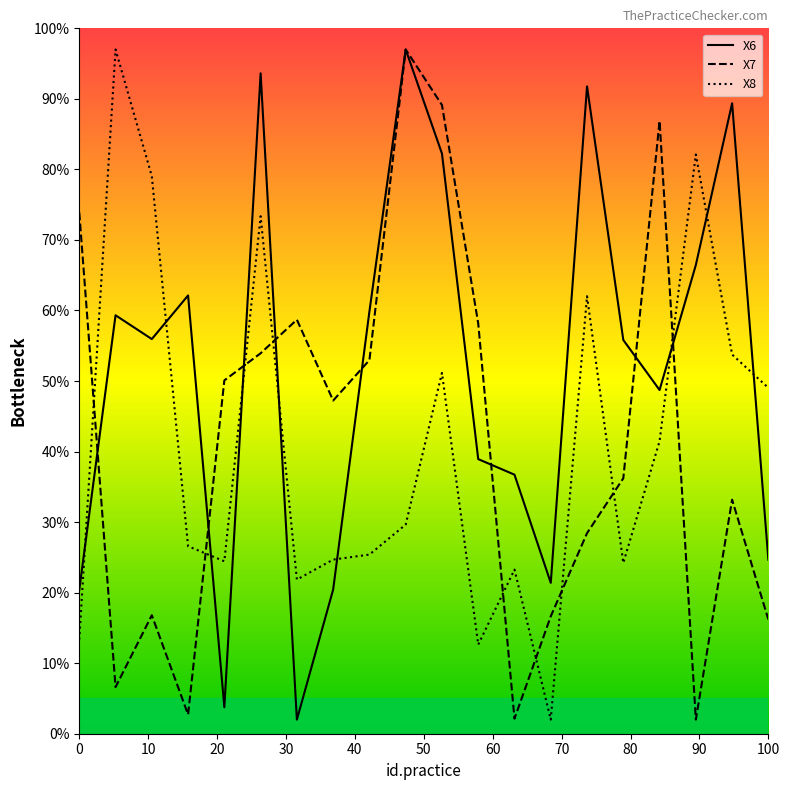

What is the maximum value shown in the chart?

97.0